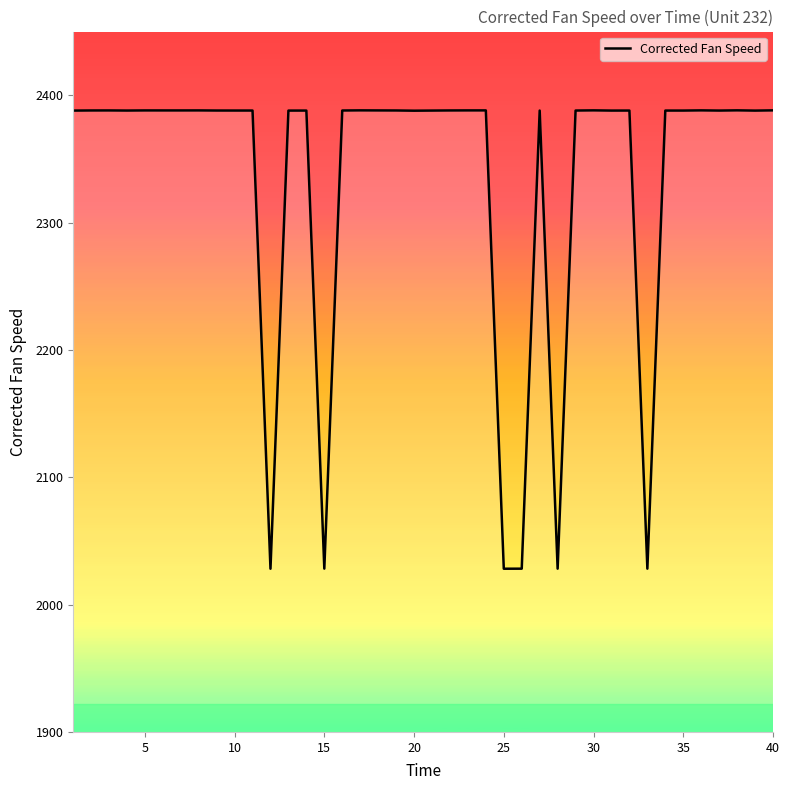

What is the minimum value shown in the chart?

2028.2